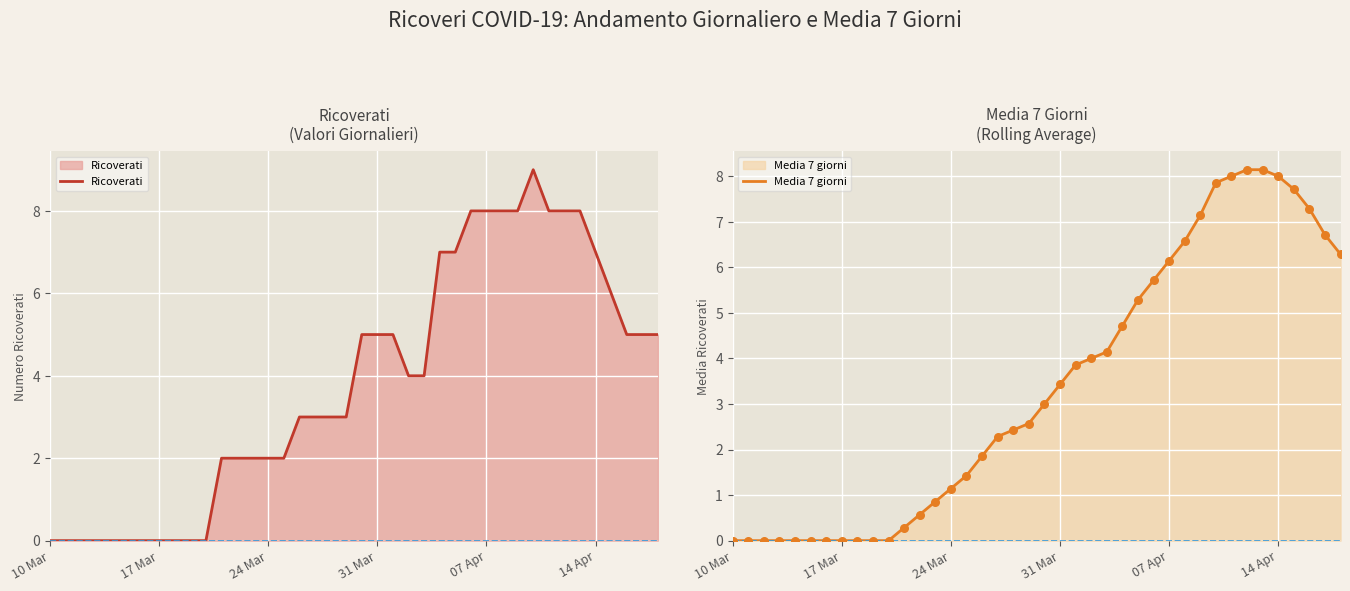

Which series reaches the minimum Y coordinate?

Ricoverati